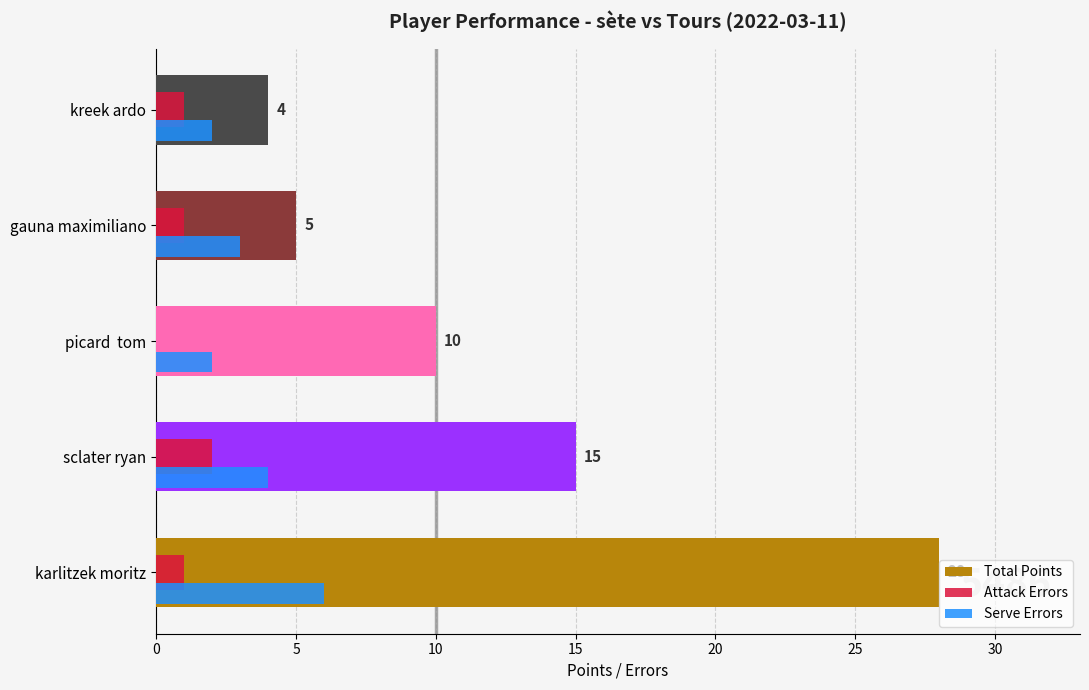

What is the sum of all Total Points values?

62